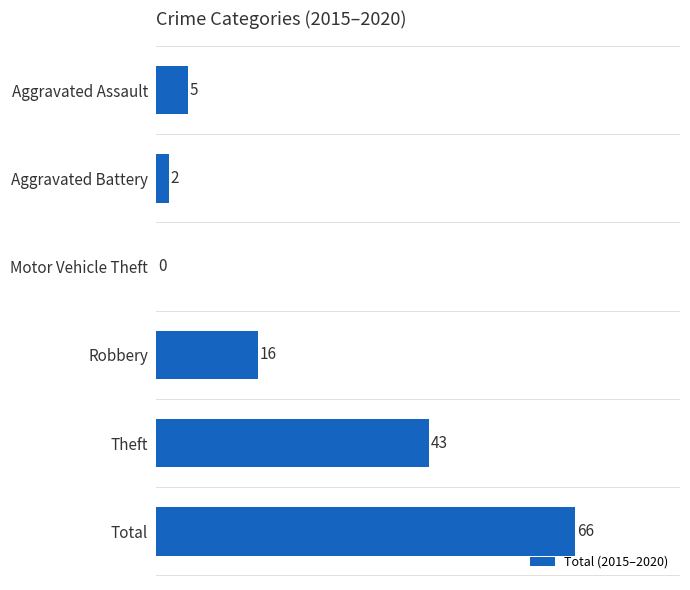

Does the chart contain stacked bars?

No